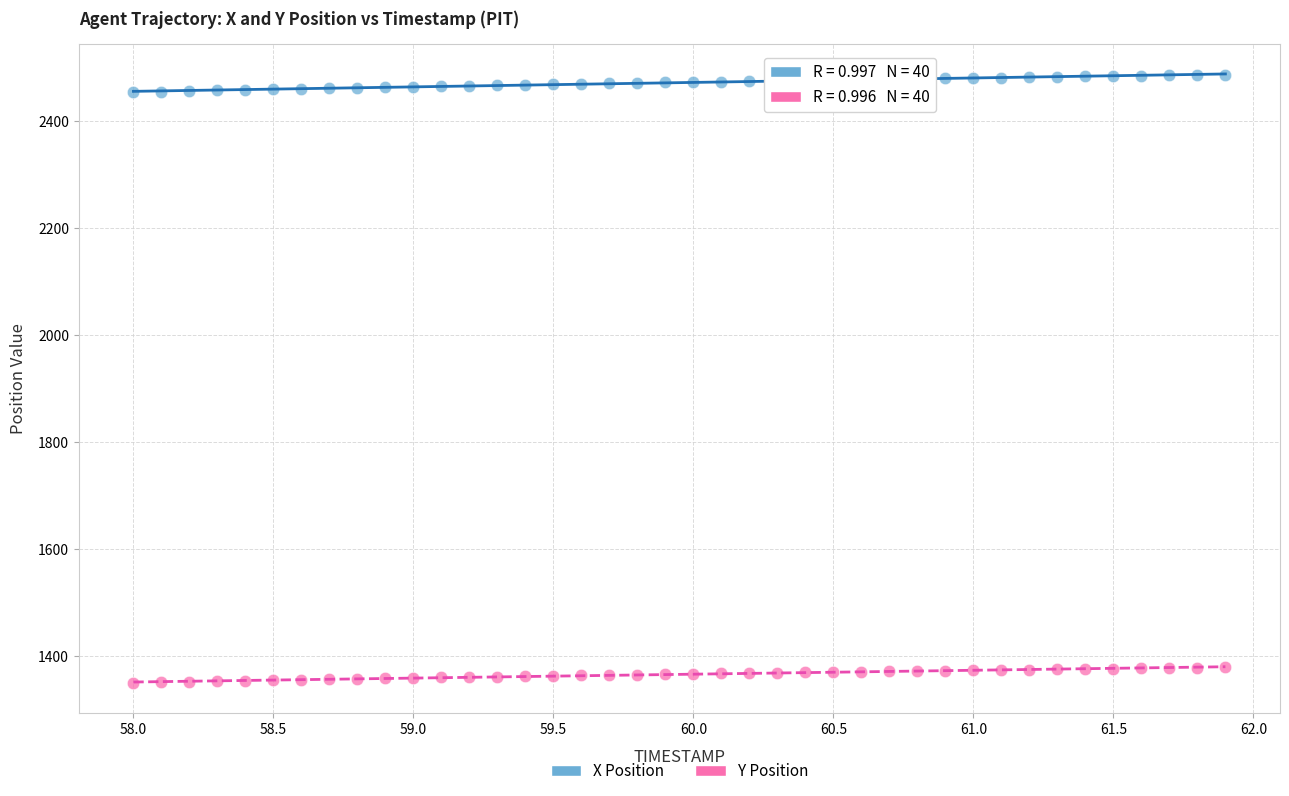

What is the X range (max minus min) for the scatter plot?

3.9